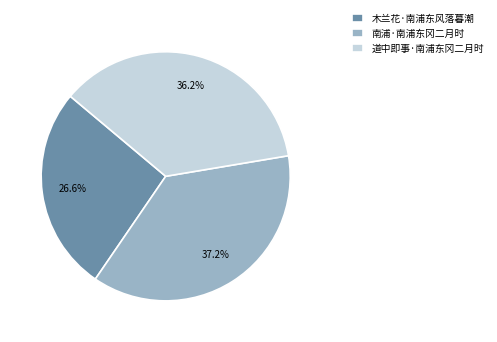

What is the total percentage of 南浦·南浦东冈二月时 and 木兰花·南浦东风落暮潮?

63.8%